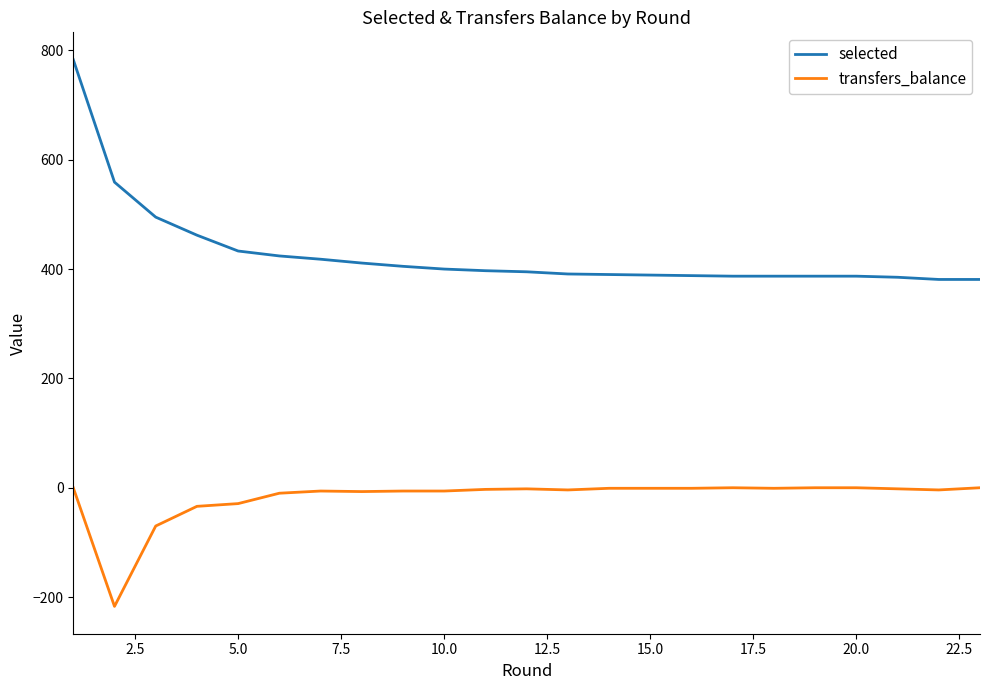

List the series in order of their overall mean, lowest first.

transfers_balance, selected